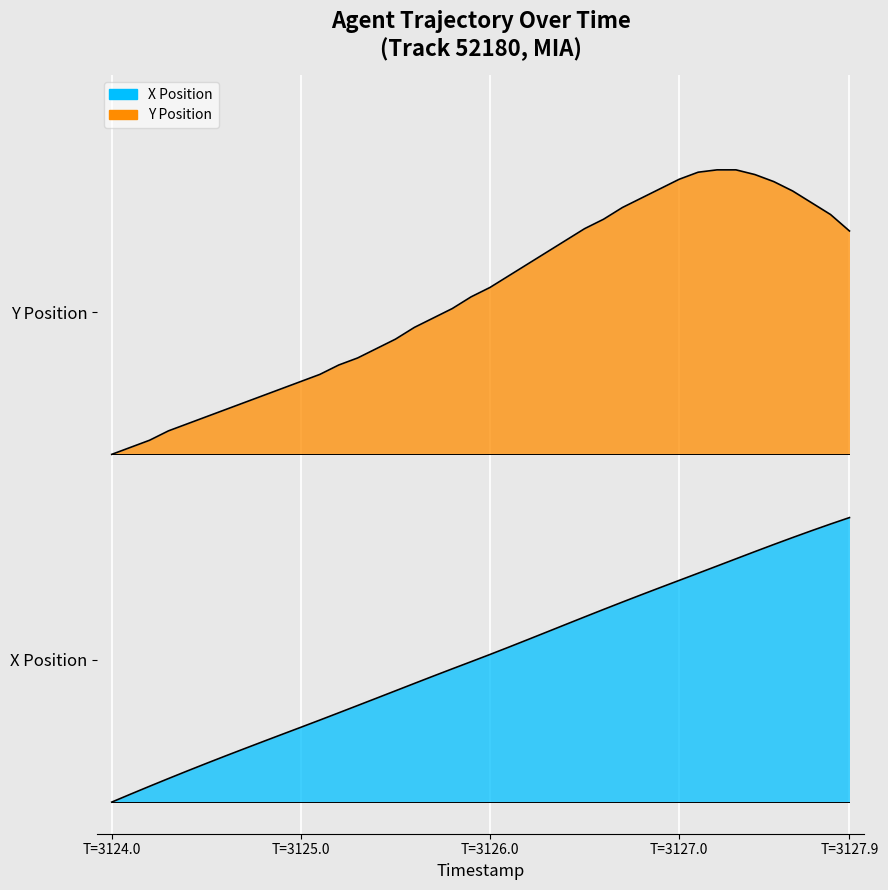

Reading left to right, transcribe all the data shown in this chart.

X: 0.0	0.0	0.0	0.0	0.0	0.1	0.1	0.1	0.1	0.1	0.1	0.1	0.1	0.2	0.2	0.2	0.2	0.2	0.2	0.2	0.2	0.2	0.3	0.3	0.3	0.3	0.3	0.3	0.3	0.3	0.4	0.4	0.4	0.4	0.4	0.4	0.4	0.4	0.4	0.5
Y: 0.6	0.6	0.6	0.6	0.6	0.6	0.6	0.6	0.6	0.7	0.7	0.7	0.7	0.7	0.7	0.7	0.8	0.8	0.8	0.8	0.8	0.8	0.9	0.9	0.9	0.9	0.9	0.9	1.0	1.0	1.0	1.0	1.0	1.0	1.0	1.0	1.0	0.9	0.9	0.9